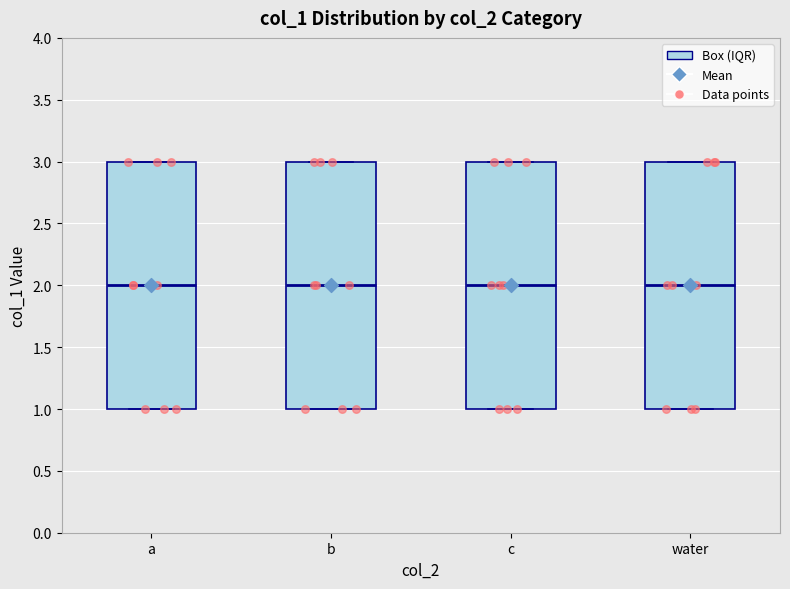

Reading left to right, transcribe this box plot: for each box, give where its median line is, the range the box spans, and where its two whiskers end, as read against the y-axis. The values are not printed on the chart, so give them approximately, as read against the axis.

a: median 2, box 1 to 3, whiskers 1 to 3
b: median 2, box 1 to 3, whiskers 1 to 3
c: median 2, box 1 to 3, whiskers 1 to 3
water: median 2, box 1 to 3, whiskers 1 to 3